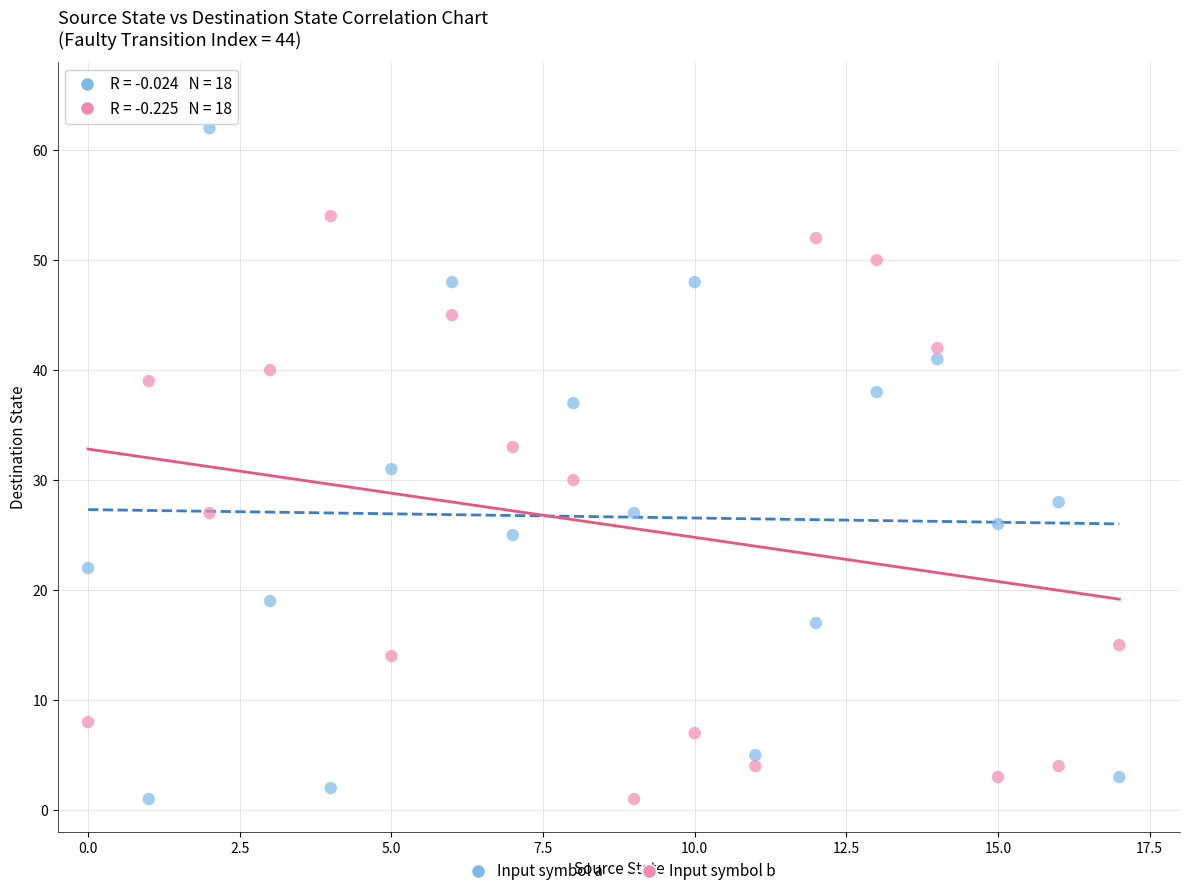

Across all data points, what is the range of Y values (max minus min)?

61